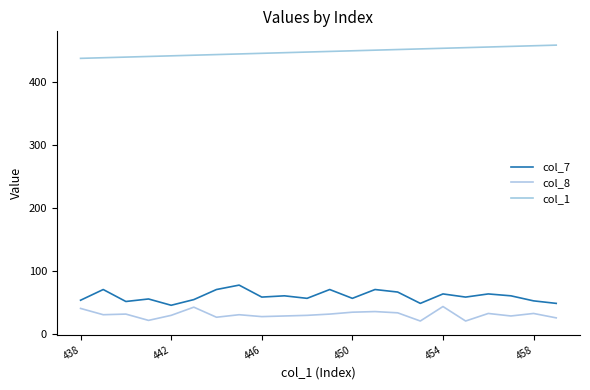

How many interior local valleys does the col_8 series have?

7